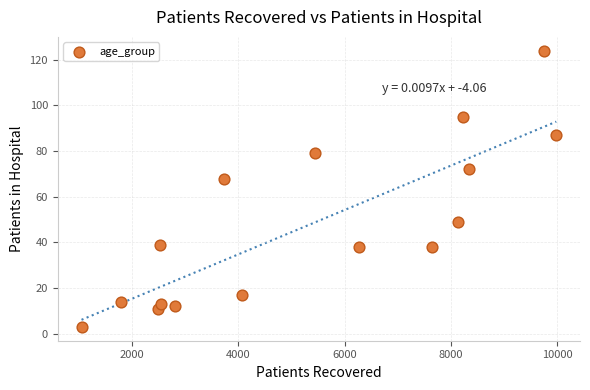

What Y value in the scatter plot is closest to 63?

68